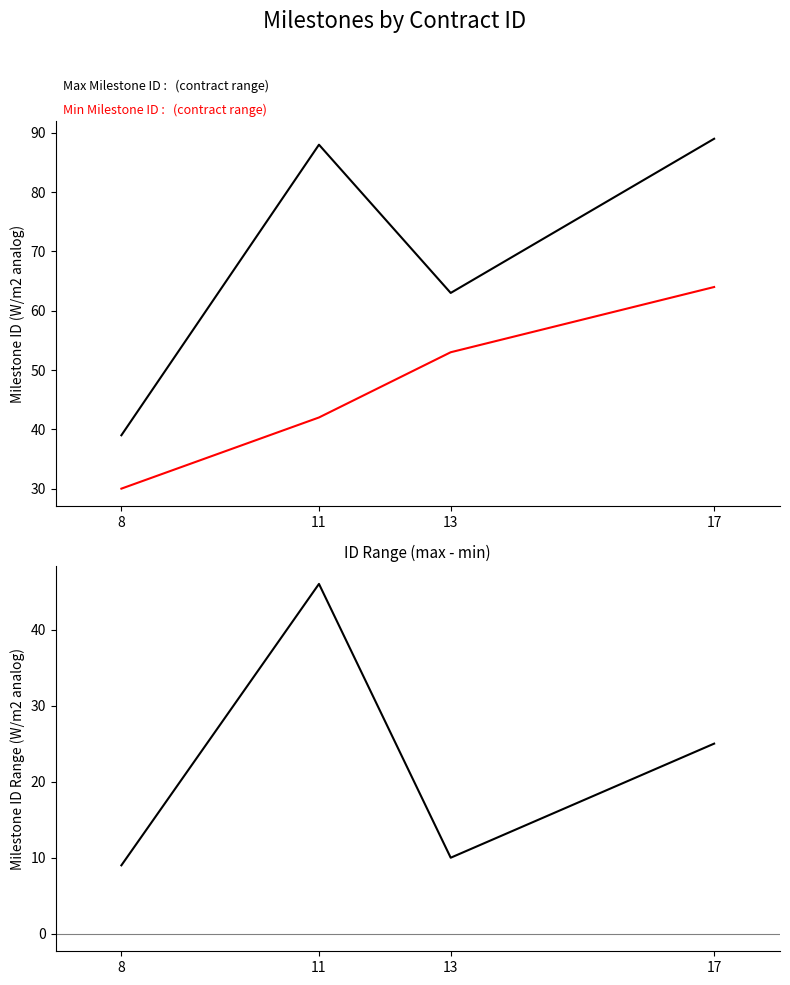

What is the value of the Min Milestone ID point at the 1st from the left?

30